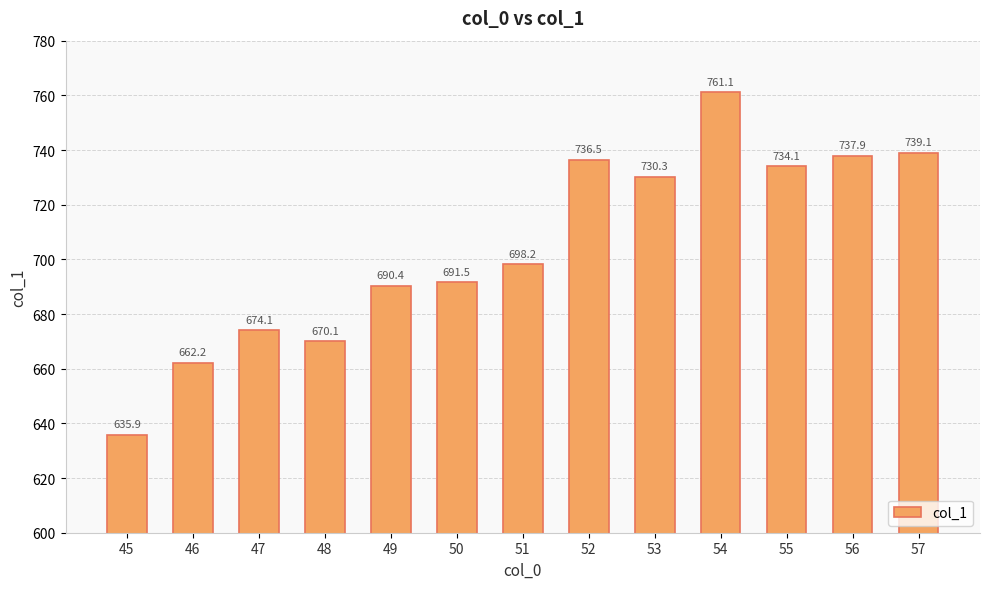

At which label does the data first exceed 698?

51